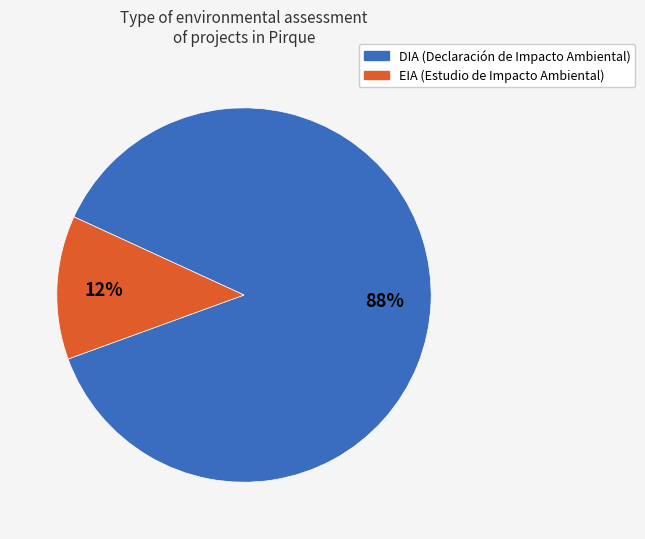

Between DIA and EIA, which is larger?

DIA